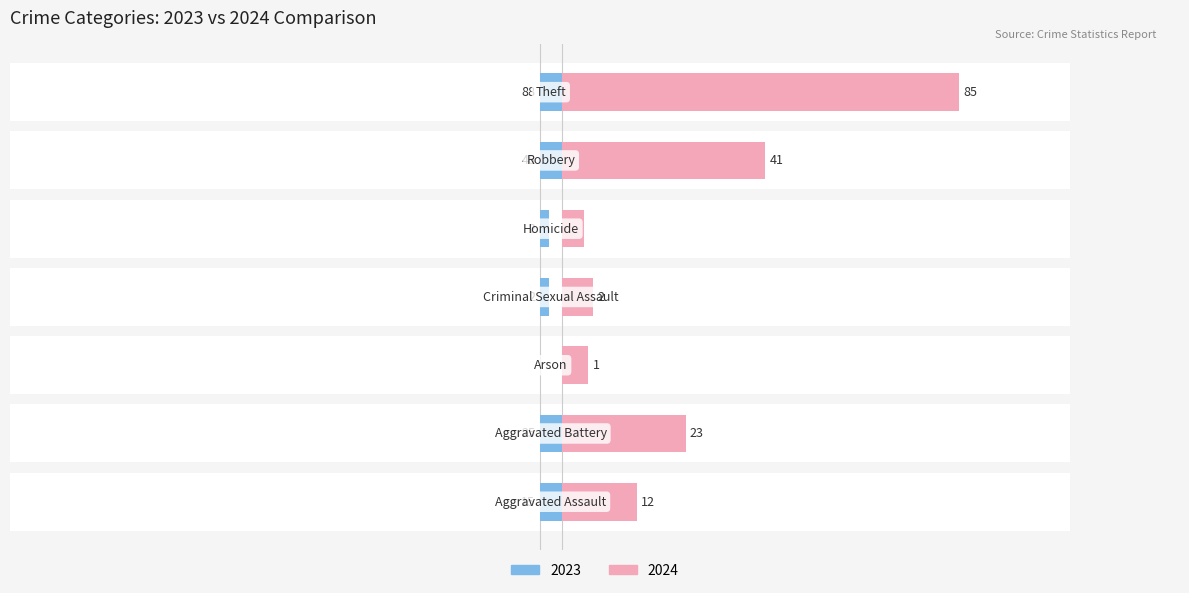

Which has a higher value, Arson or Theft?

Theft